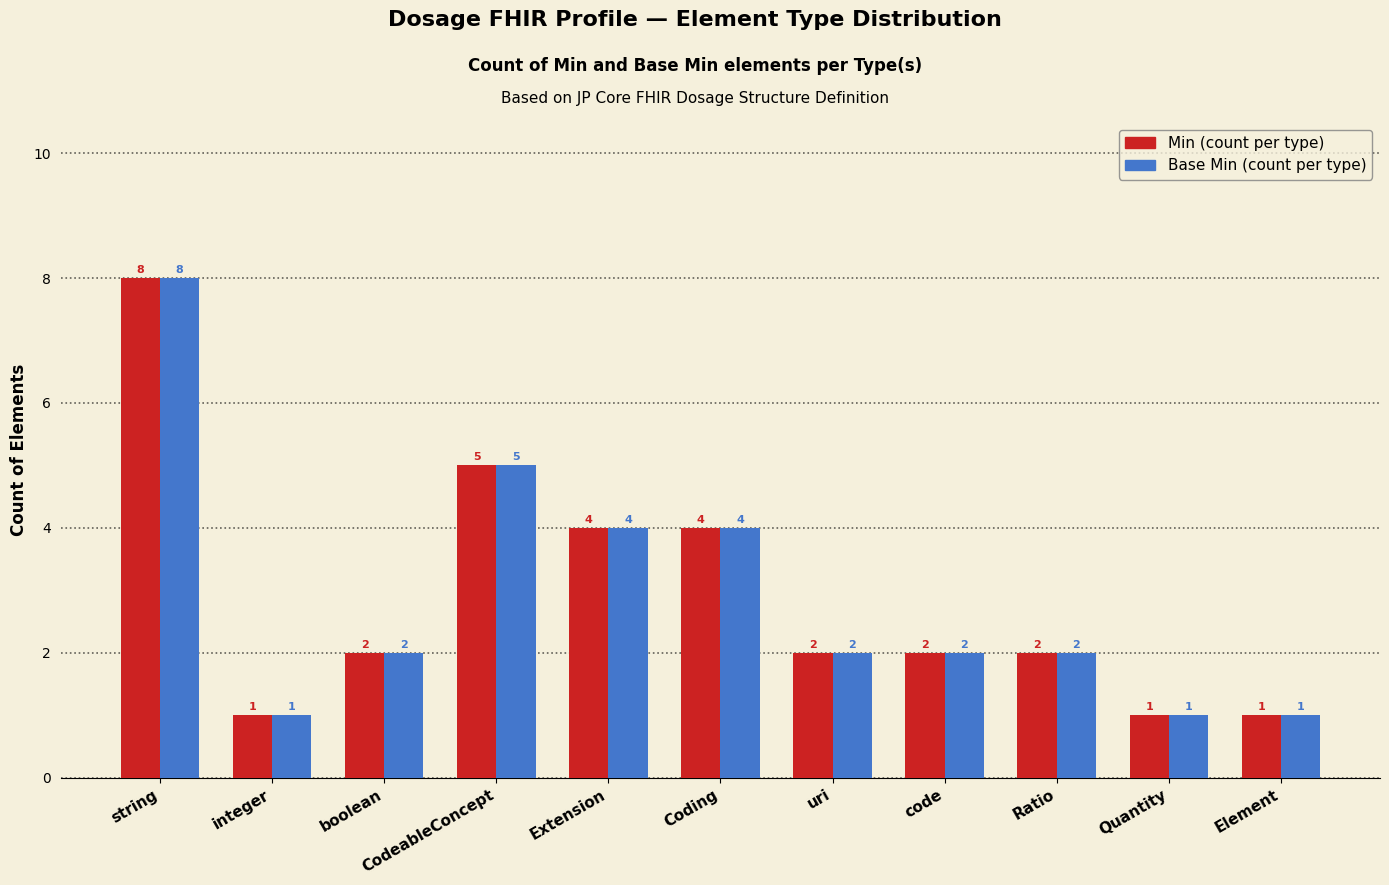

The Base Min (count per type) series shows 1 at Element. True or false?

True